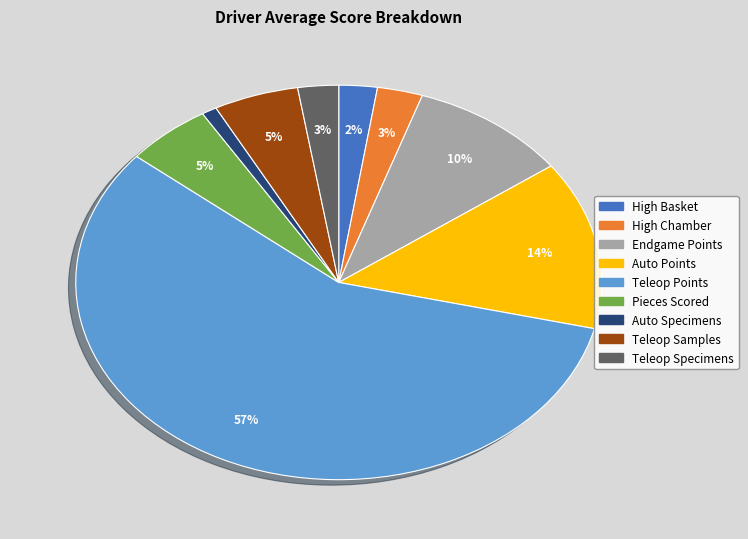

To the nearest percent, what percentage of the pie is Auto Specimens?

1%